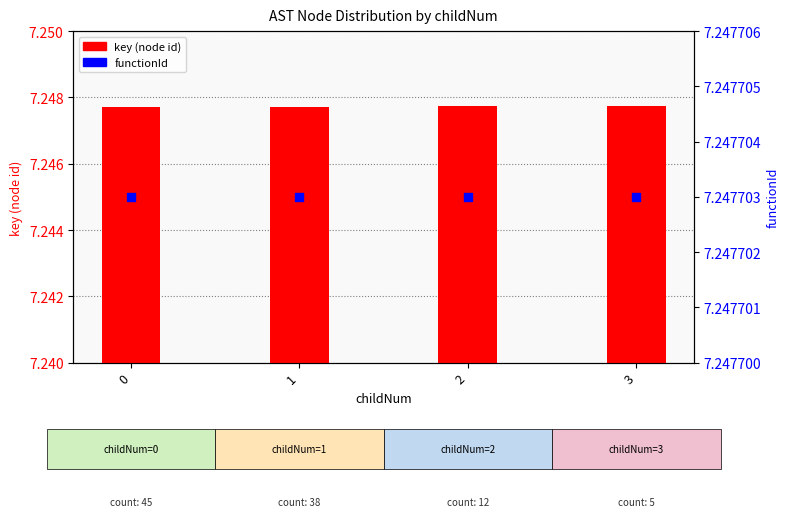

At how many categories does at least one series exceed 7?

4